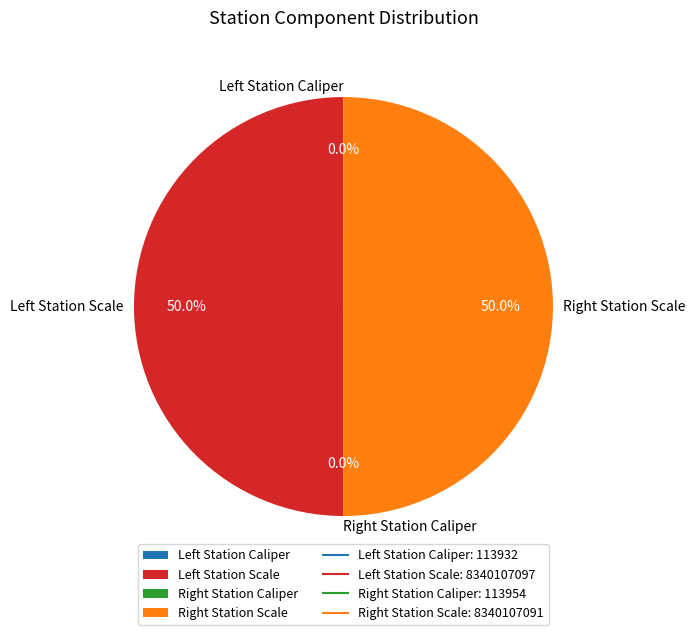

What is the largest slice in the pie chart?

Left Station Scale